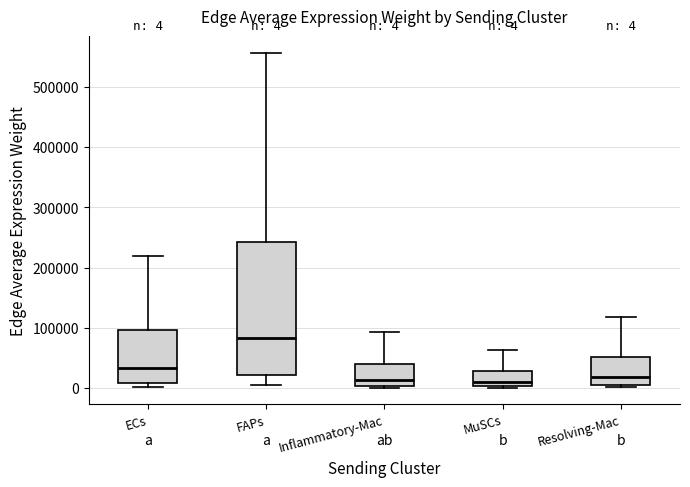

Which box is the tallest, from its lower edge to its upper edge?

FAPs